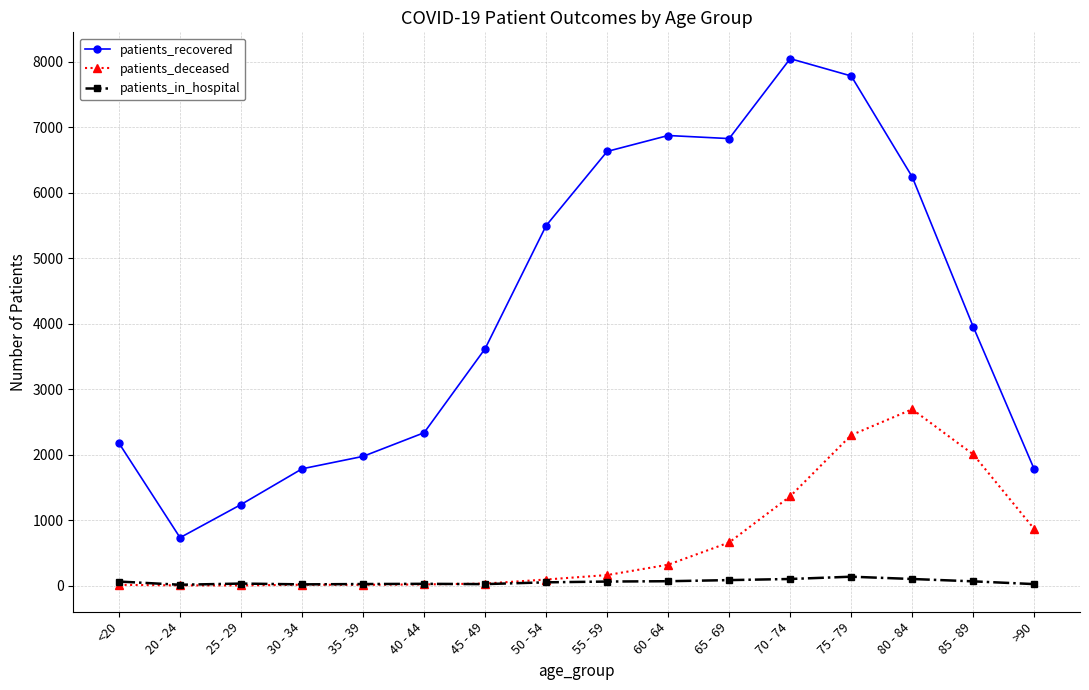

At which category is the sum across all series the highest?

75 - 79